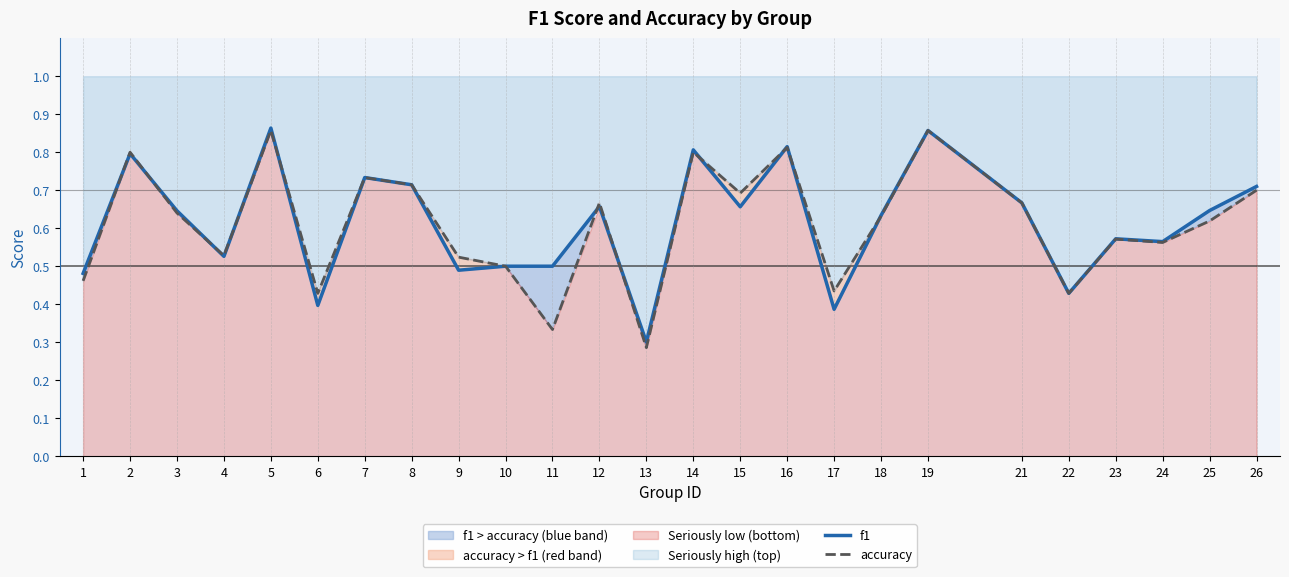

Reading left to right, list all the values displayed in this chart.

f1: 0.5	0.8	0.6	0.5	0.9	0.4	0.7	0.7	0.5	0.5	0.5	0.7	0.3	0.8	0.7	0.8	0.4	0.6	0.9	0.7	0.4	0.6	0.6	0.6	0.7
accuracy: 0.5	0.8	0.6	0.5	0.9	0.4	0.7	0.7	0.5	0.5	0.3	0.7	0.3	0.8	0.7	0.8	0.4	0.6	0.9	0.7	0.4	0.6	0.6	0.6	0.7